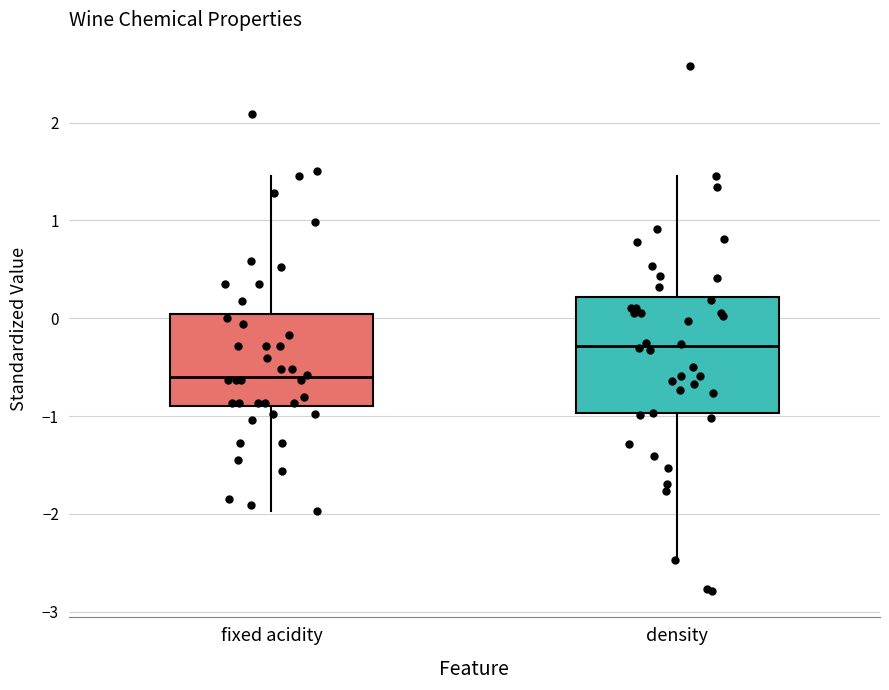

Reading left to right, transcribe this box plot: for each box, give where its median line is, the range the box spans, and where its two whiskers end, as read against the y-axis. The values are not printed on the chart, so give them approximately, as read against the axis.

fixed acidity: median -0.6, box -0.9 to 0.0, whiskers -2.0 to 1.5
density: median -0.3, box -1.0 to 0.2, whiskers -2.5 to 1.5